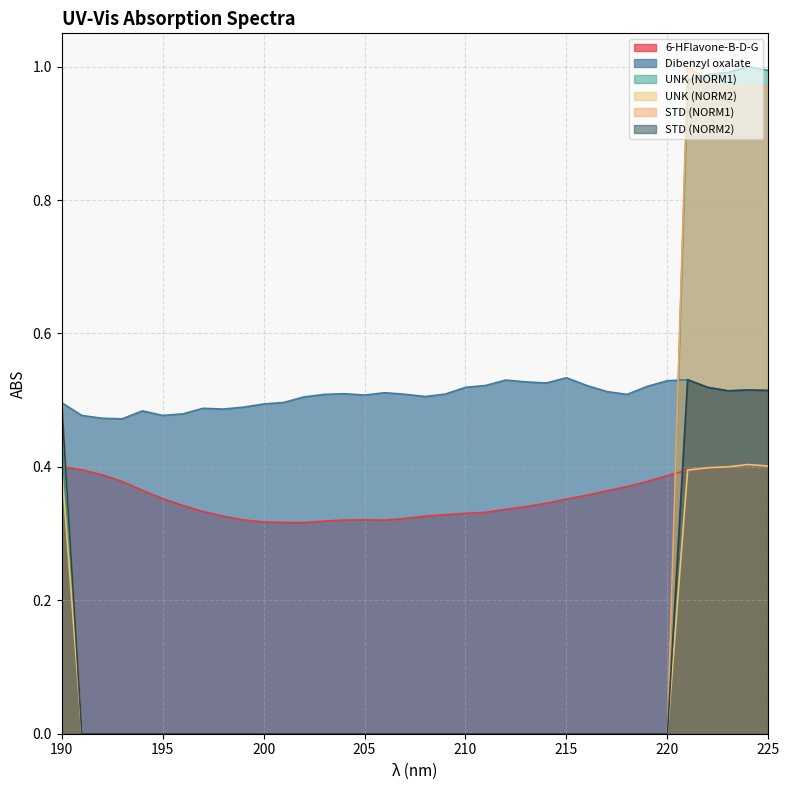

Does the chart display data point markers on the line(s)?

No